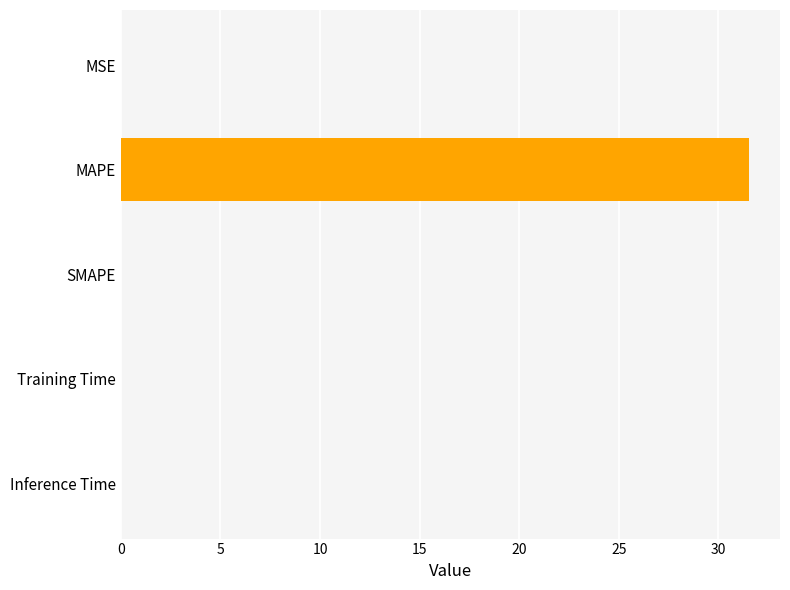

What is the change in value from MAPE to SMAPE?

-31.5